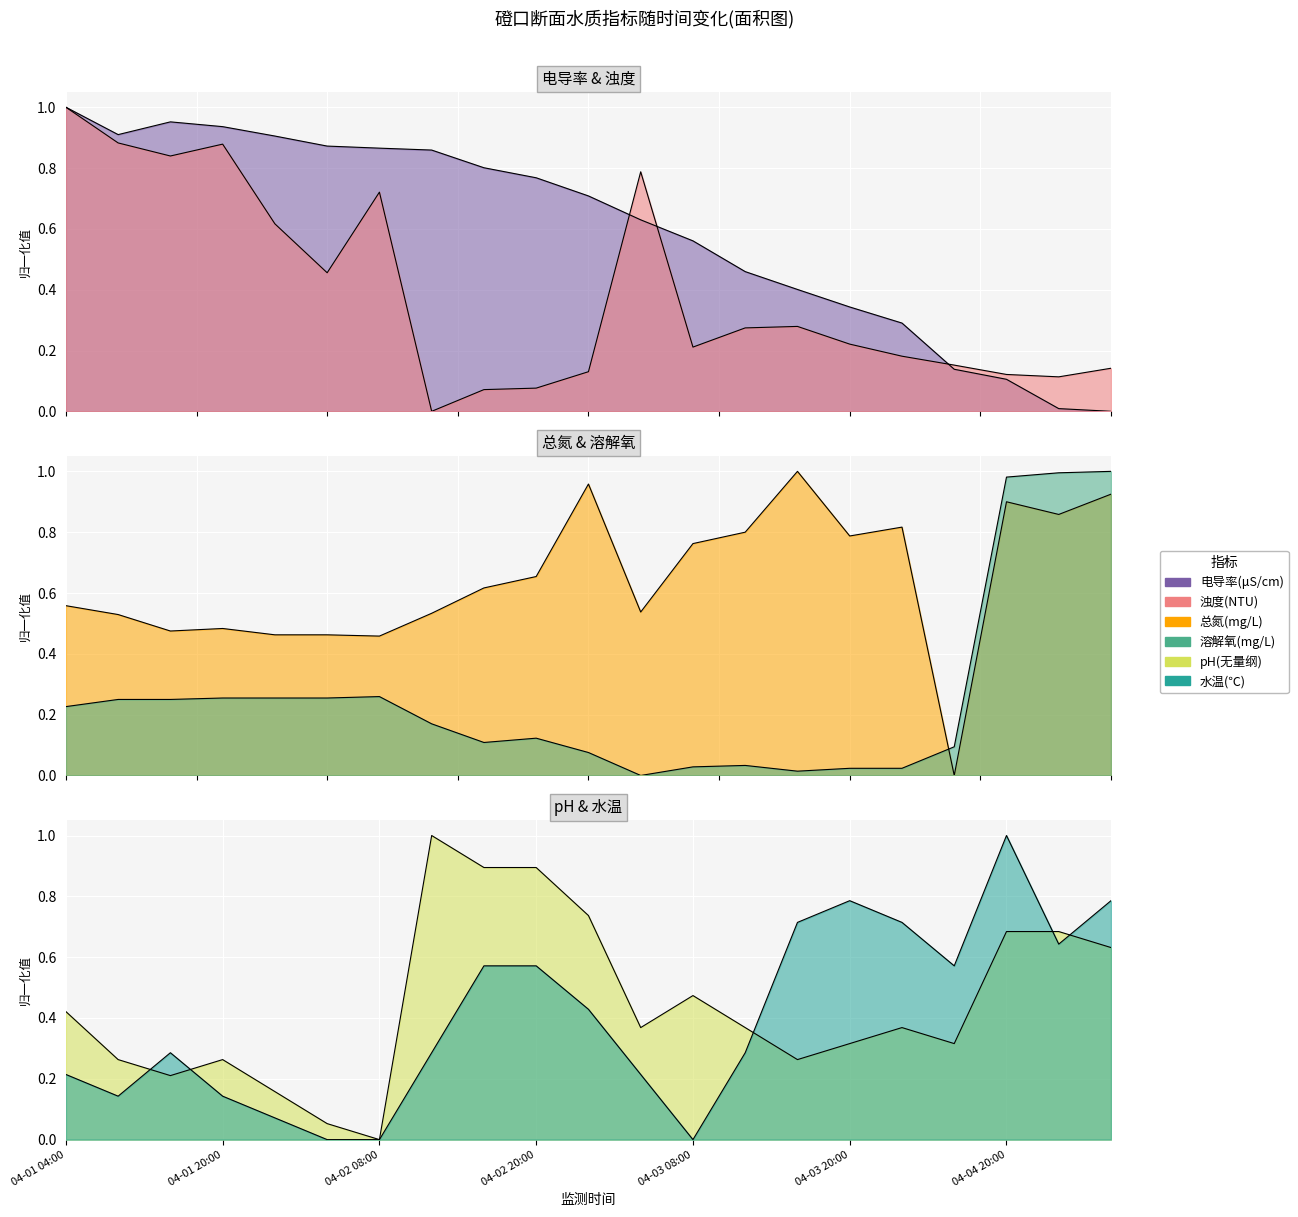

The 总氮(mg/L) series shows 1.0 at 04-02 20:00. True or false?

False